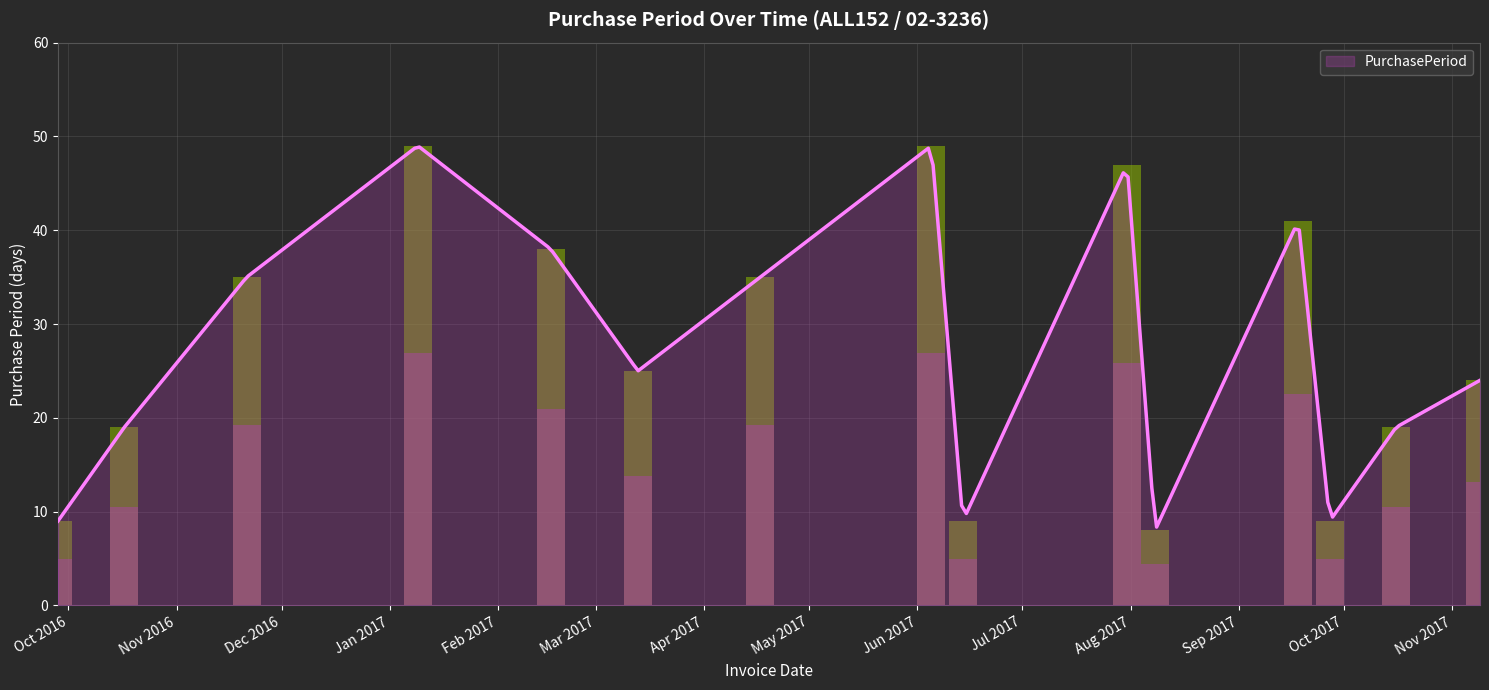

How many values are below 25?

7